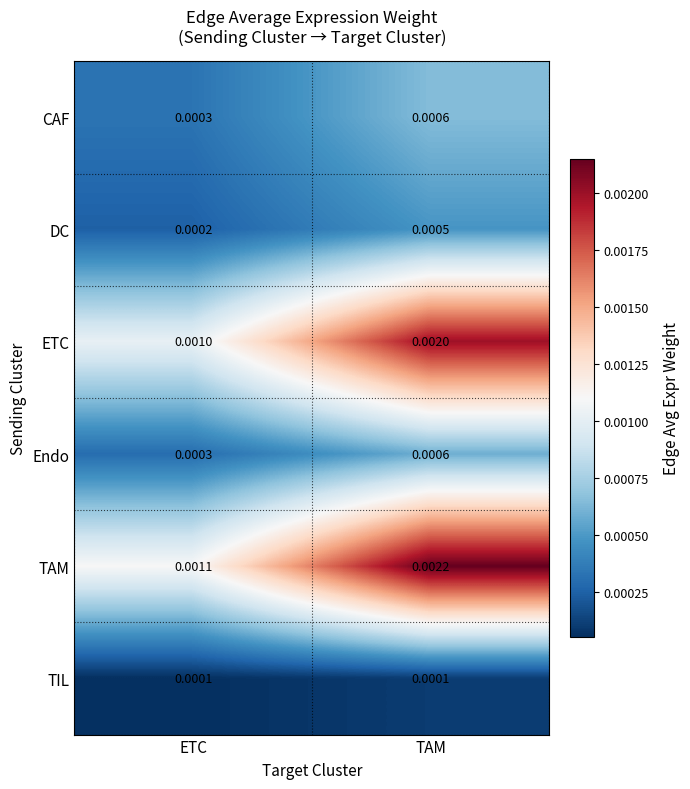

Rank the categories by DC value from highest to lowest.

TAM, ETC